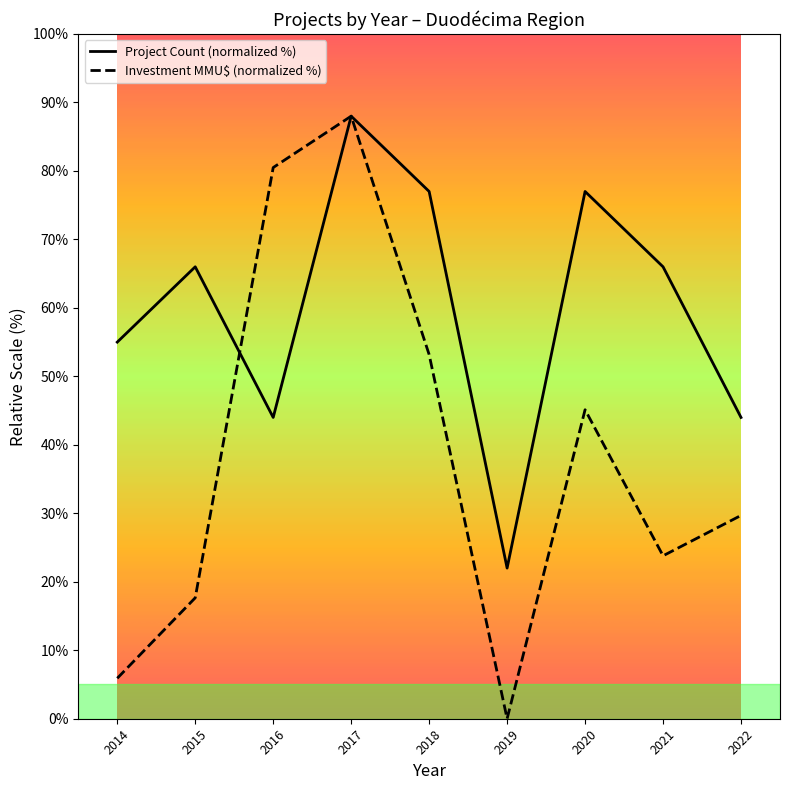

What is the difference between the Project Count (normalized %) values at 2014 and 2015?

11.0